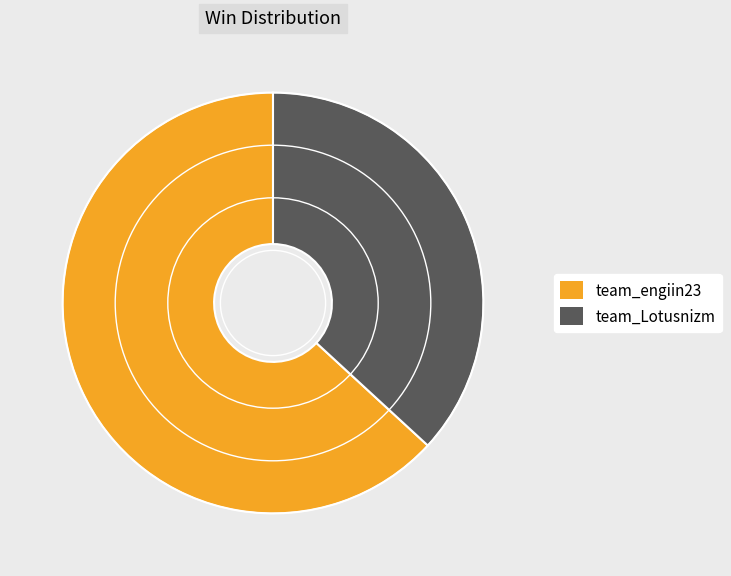

Approximately how many times larger is the value at team_Lotusnizm compared to team_engiin23?

0.6